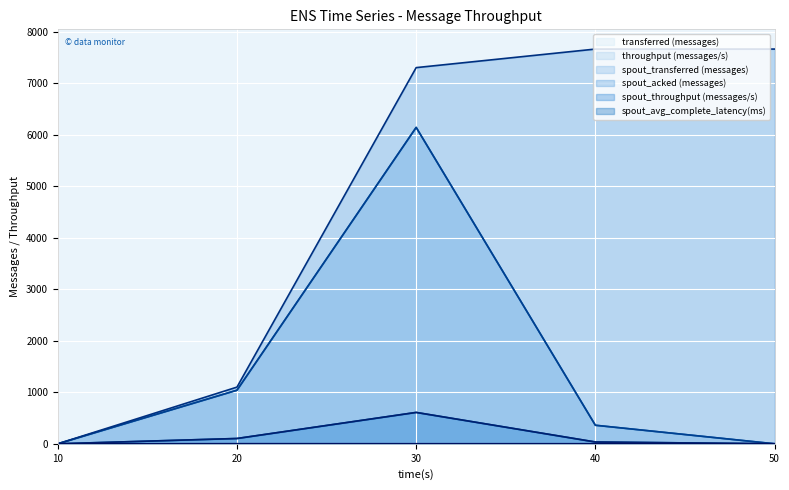

Reading left to right, transcribe all the data shown in this chart.

transferred (messages): 0.0	1040.0	6140.0	360.0	0.0
throughput (messages/s): 0.0	103.0	609.0	35.0	0.0
spout_transferred (messages): 0.0	1040.0	6140.0	360.0	0.0
spout_acked (messages): 0.0	1100.0	7300.0	7660.0	7660.0
spout_throughput (messages/s): 0.0	103.0	609.0	35.0	0.0
spout_avg_complete_latency(ms): 0.0	2.3	1.5	1.5	1.5